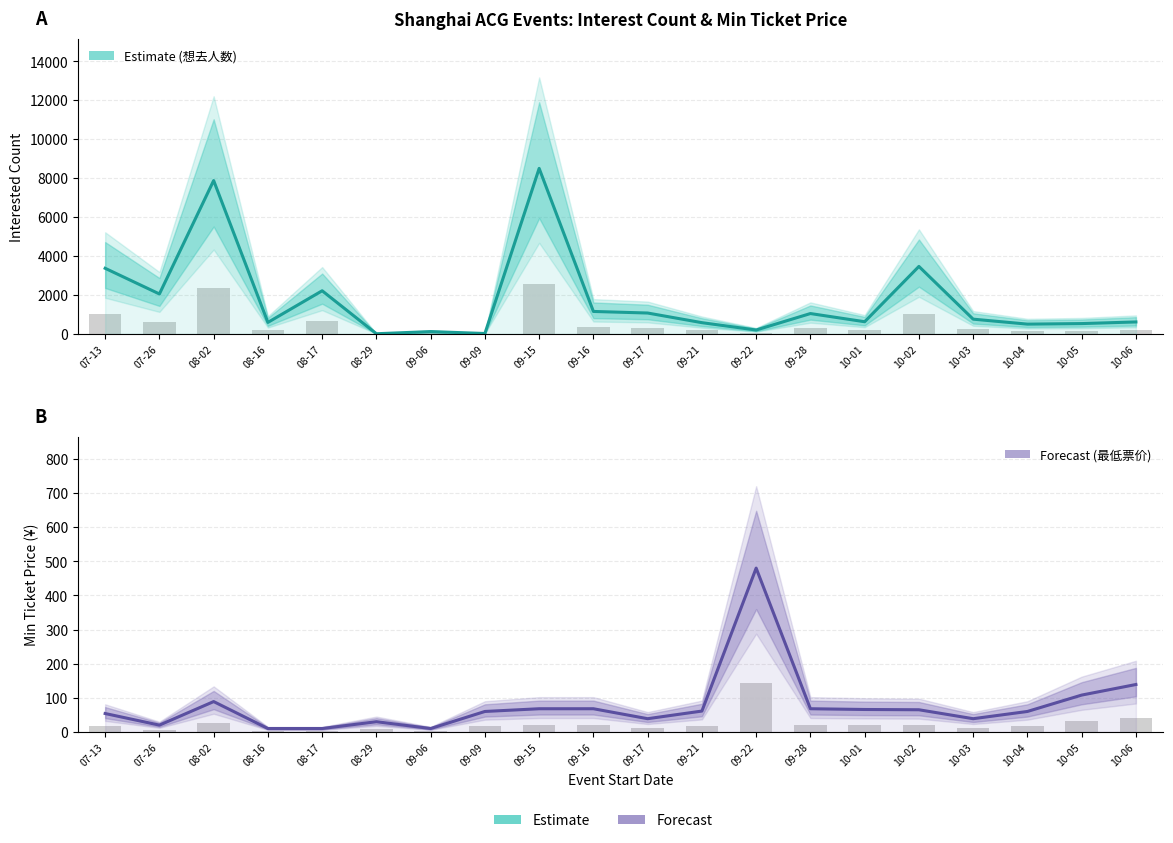

What is the label of the 15th bar from the left?

10-01